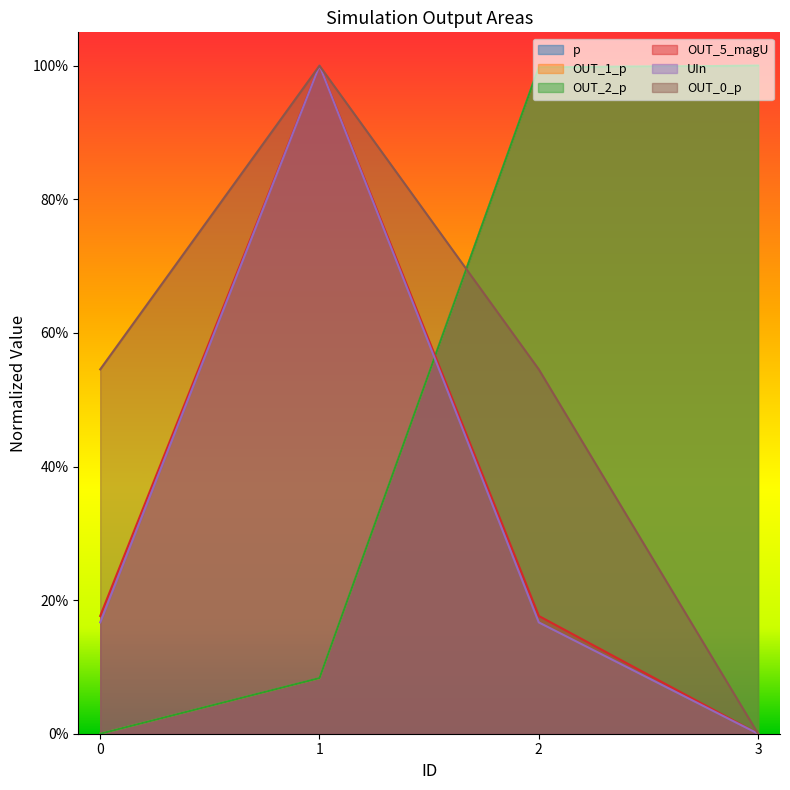

Which has a higher value, 3 or 1?

3